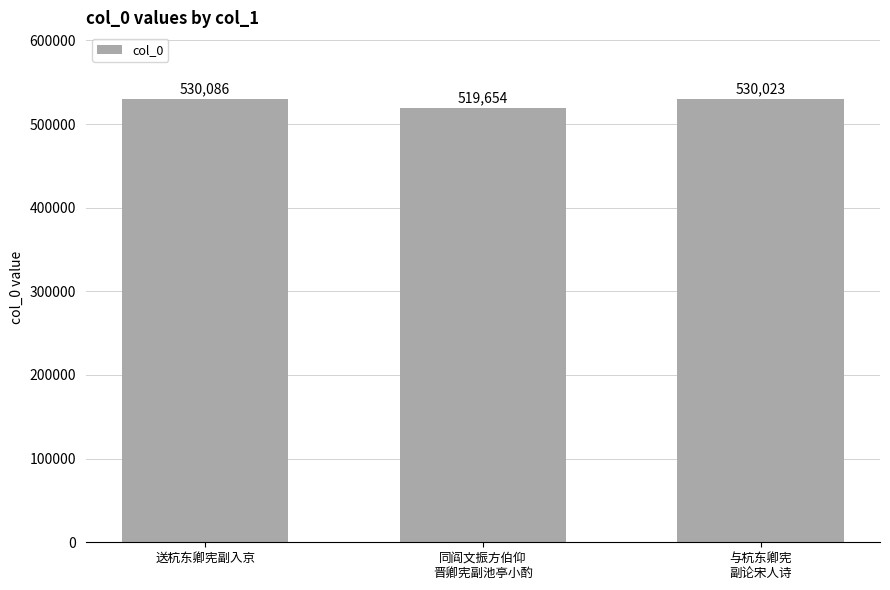

What is the sum of all values?

1579763